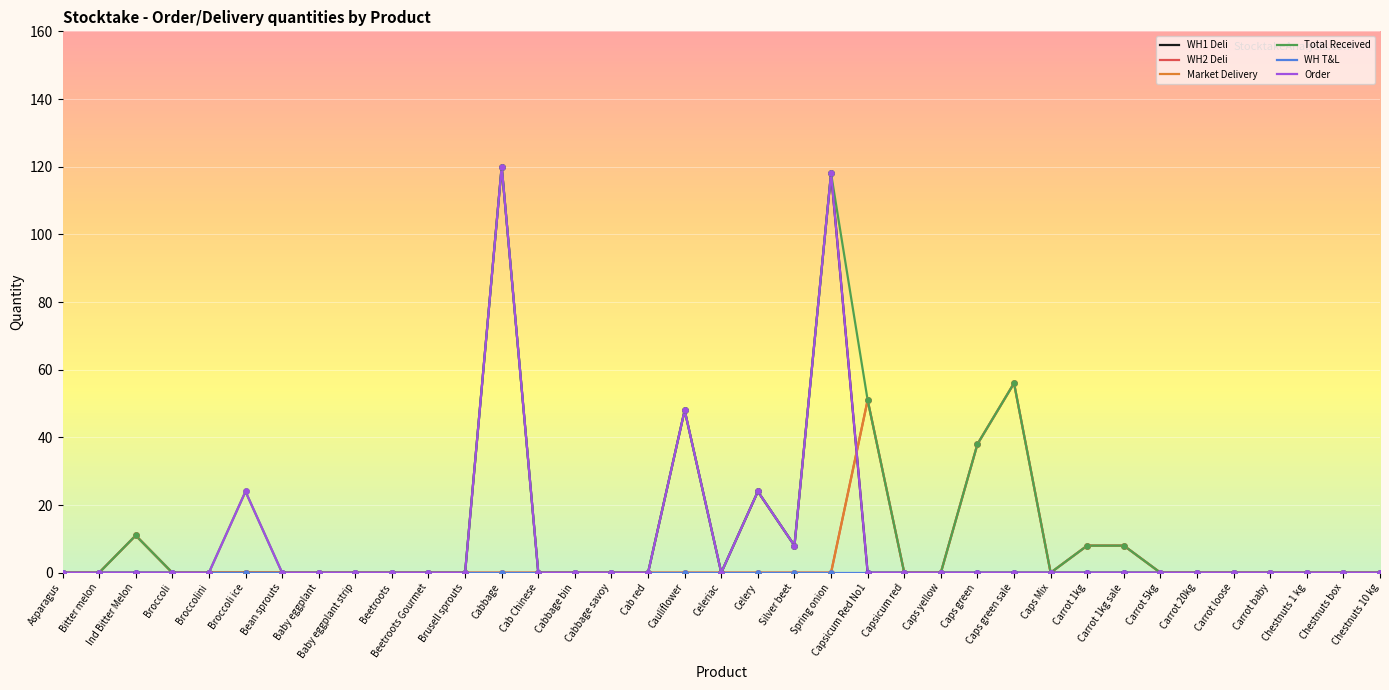

Is the value of WH1 Deli at Carrot 1kg greater than the value of WH2 Deli at Asparagus?

No